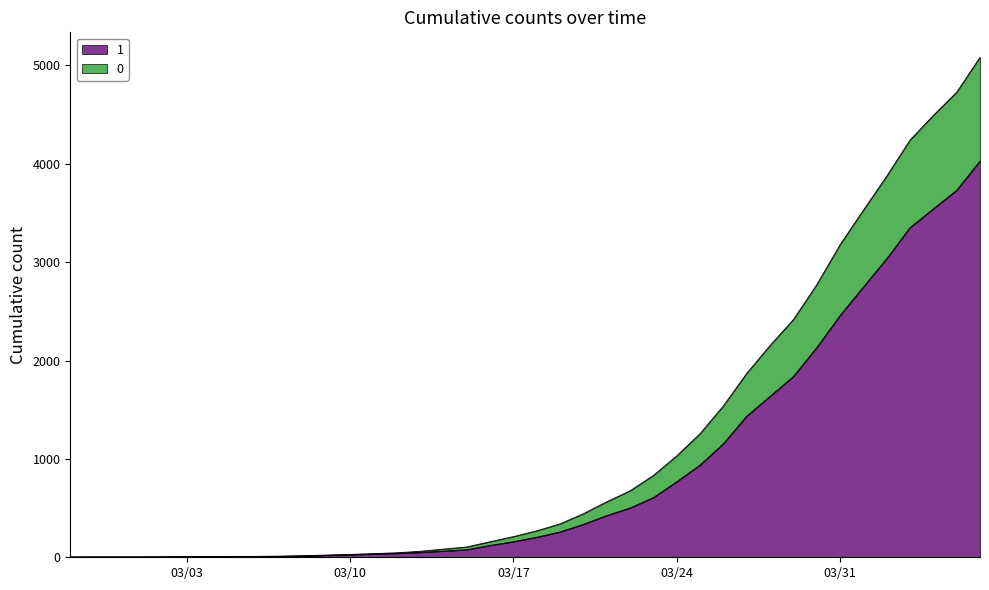

The value of 0 at 2020-03-21 is 564. True or false?

True